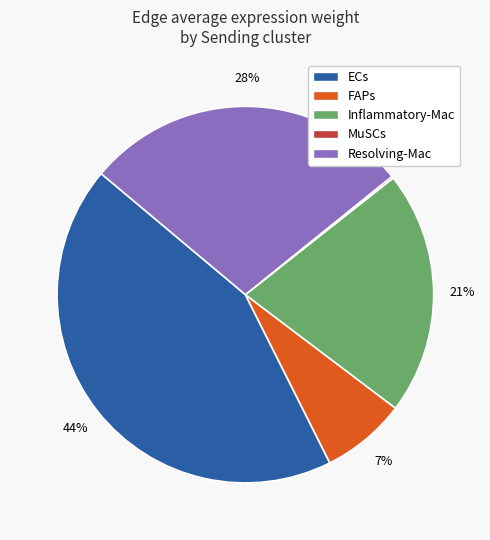

The ECs slice represents 44% of the pie. True or false?

True